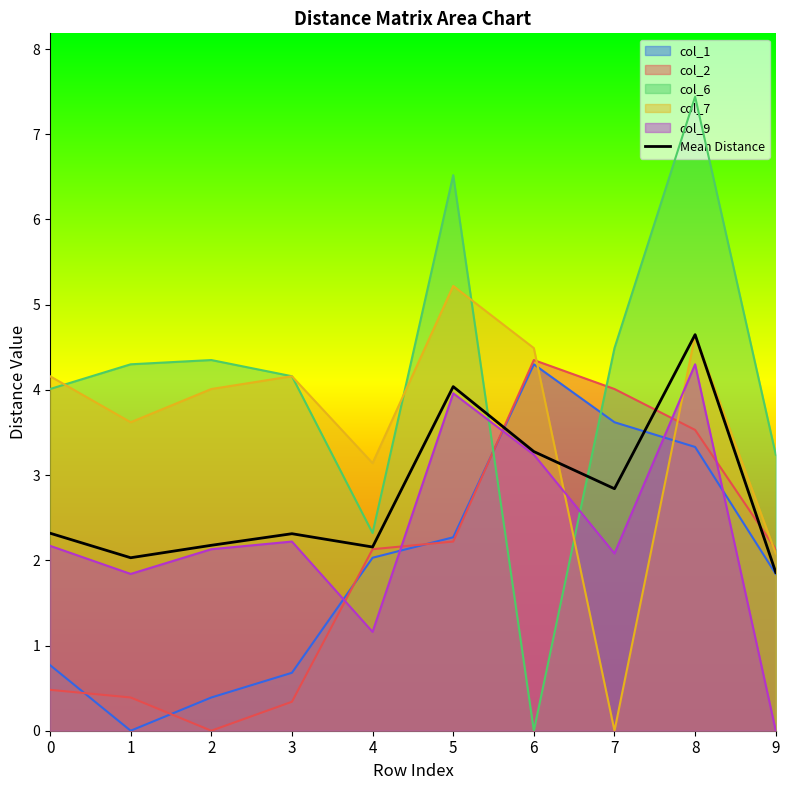

What is the value of the 5th point from the left?

2.2